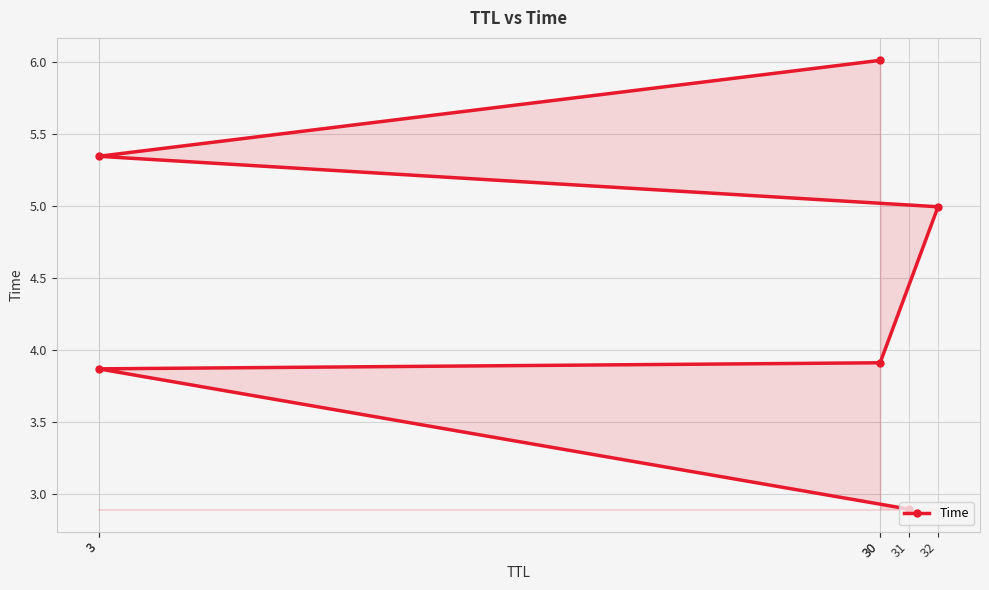

What is the approximate value at 30?

6.0